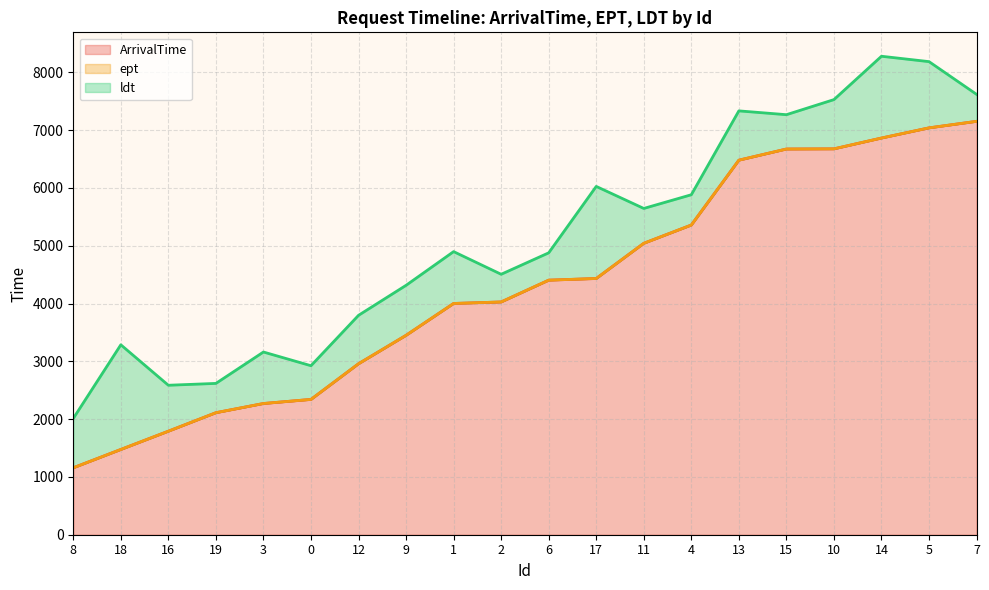

What is the label of the 6th point from the right?

13